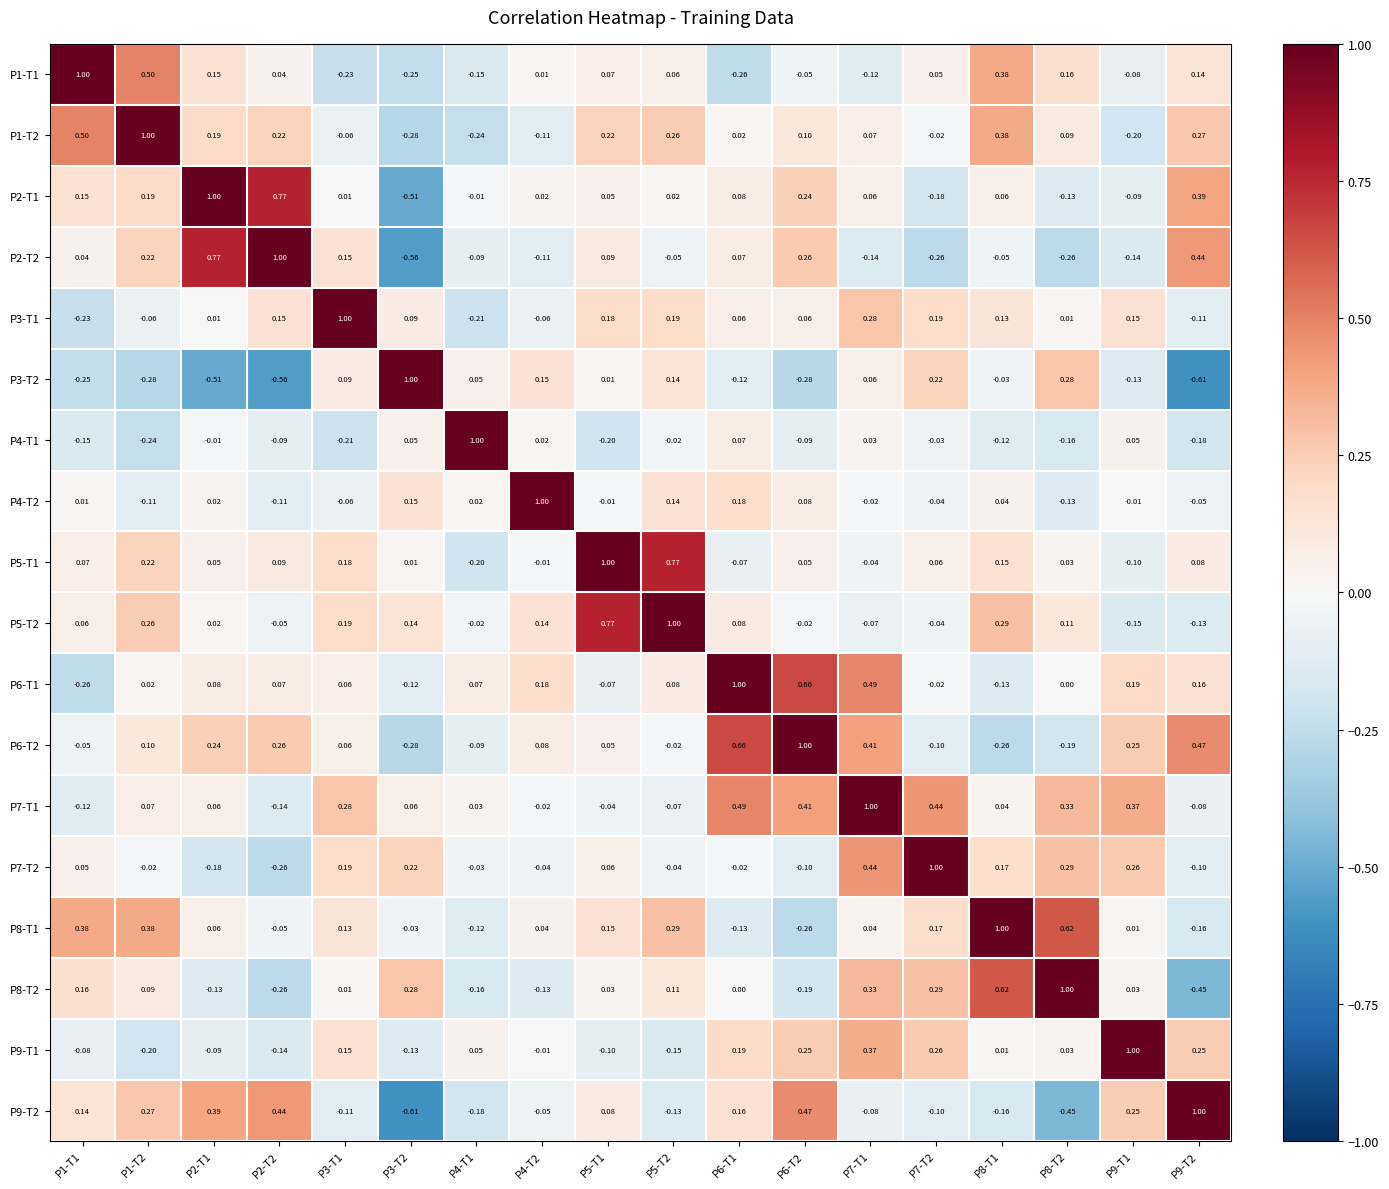

Count the number of data series in this chart.

18